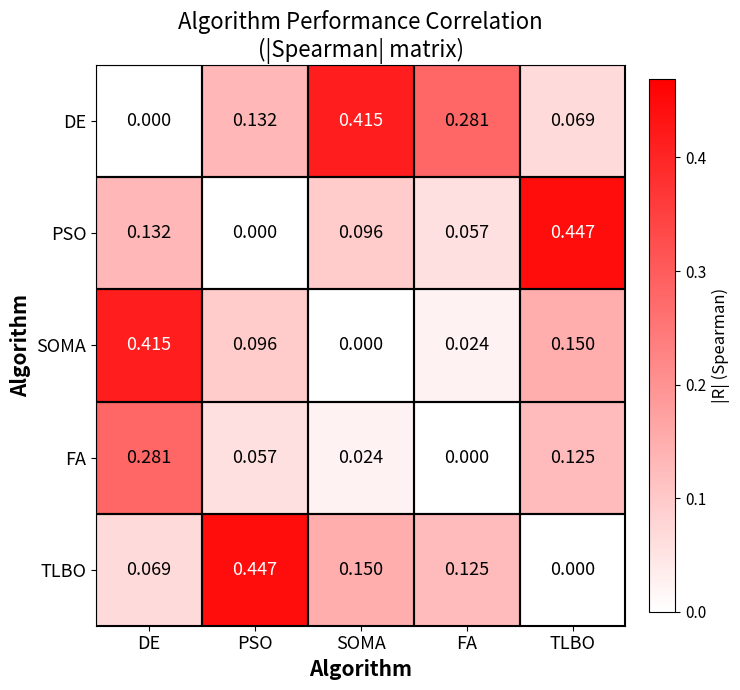

Count the number of data series in this chart.

5